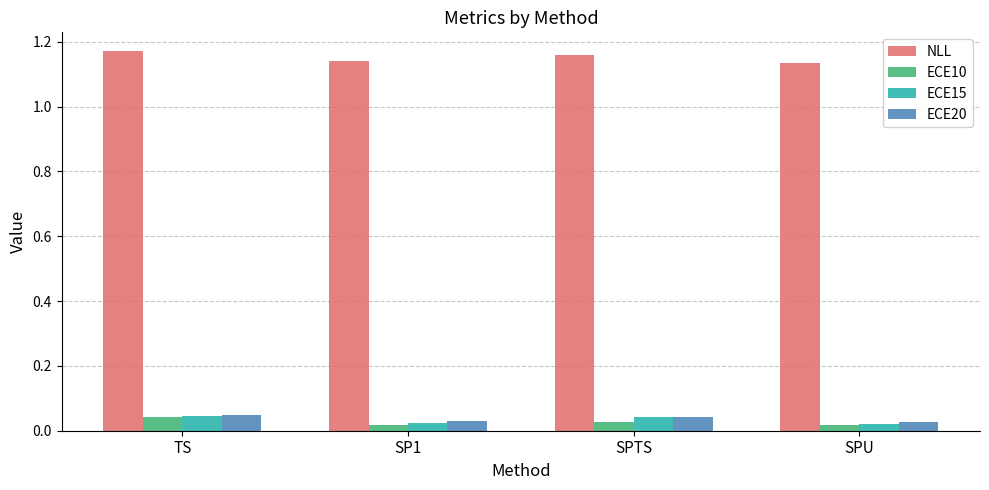

At how many categories does at least one series exceed 0?

4